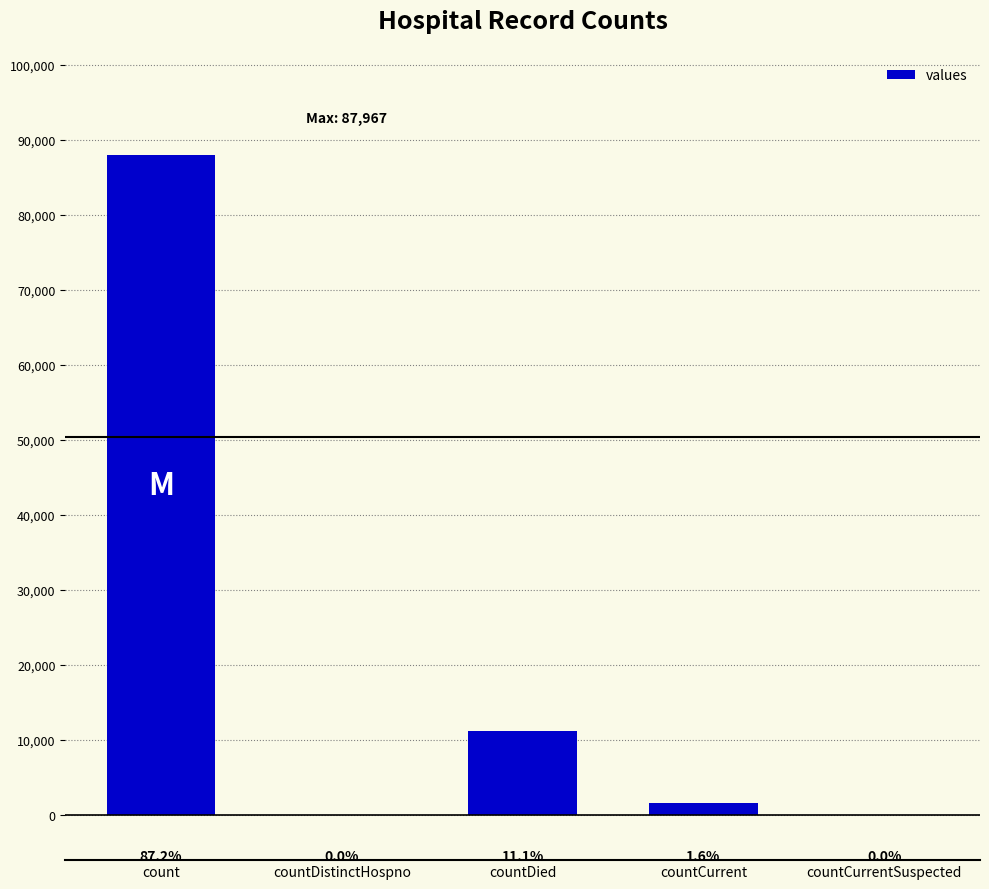

What is the value of the 1st bar from the left?

87967